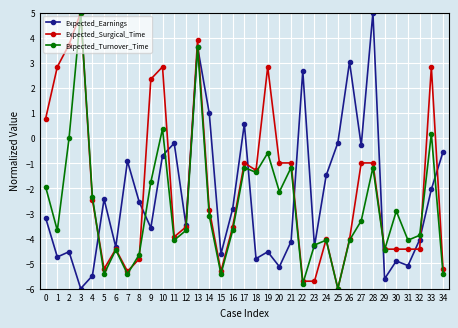

True or false: Expected_Turnover_Time has a value of -0.6 at 28.

False